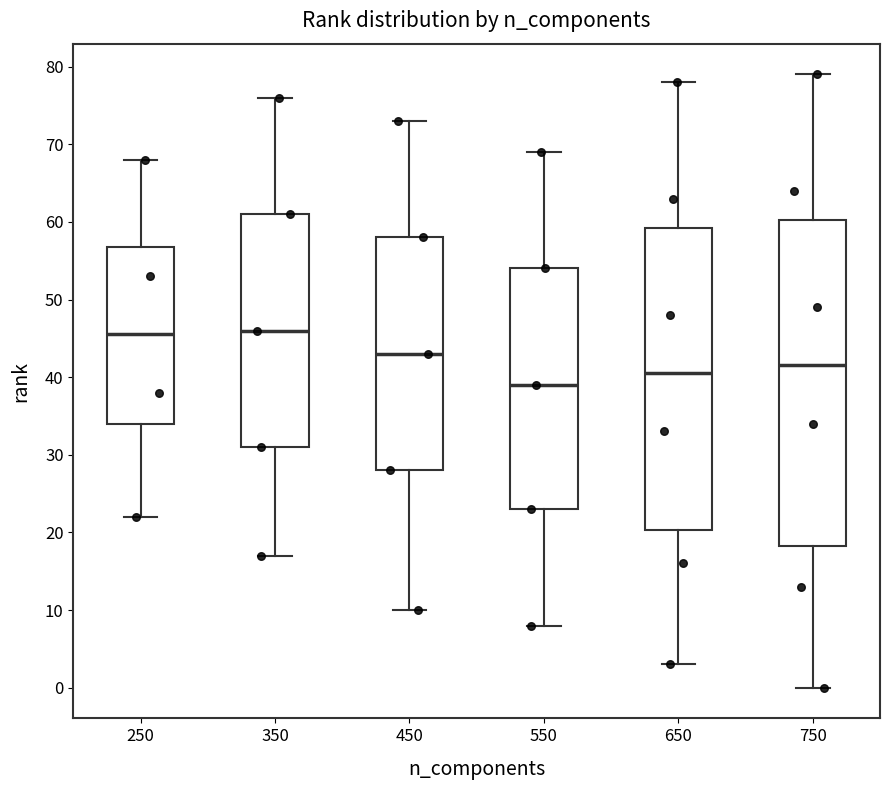

Which box is the tallest, from its lower edge to its upper edge?

750